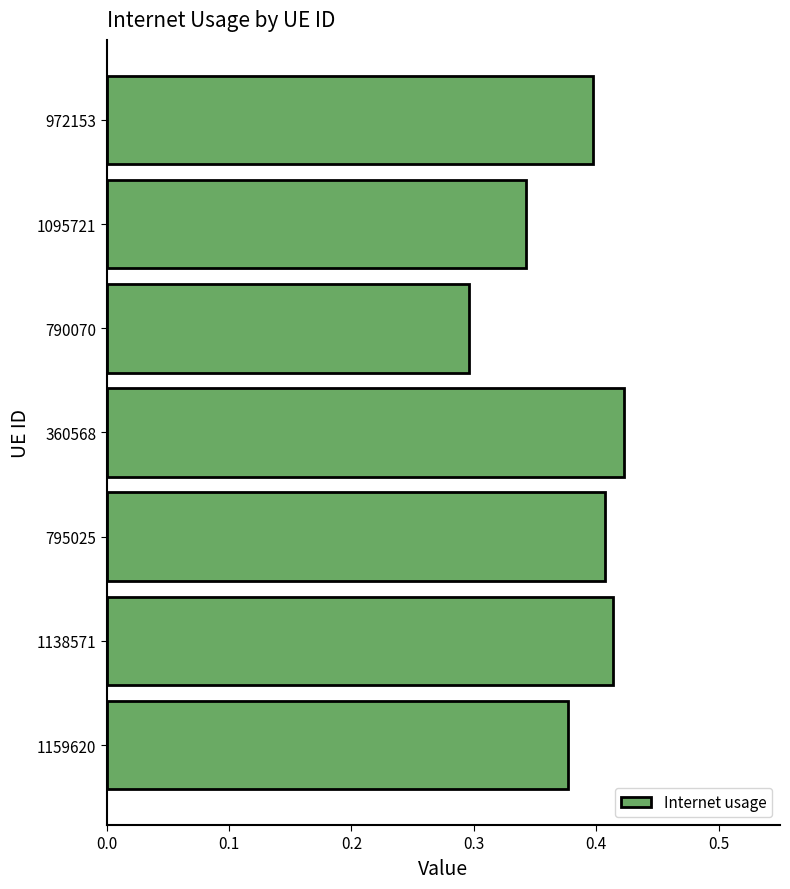

The value at 1095721 is 0.2. True or false?

False